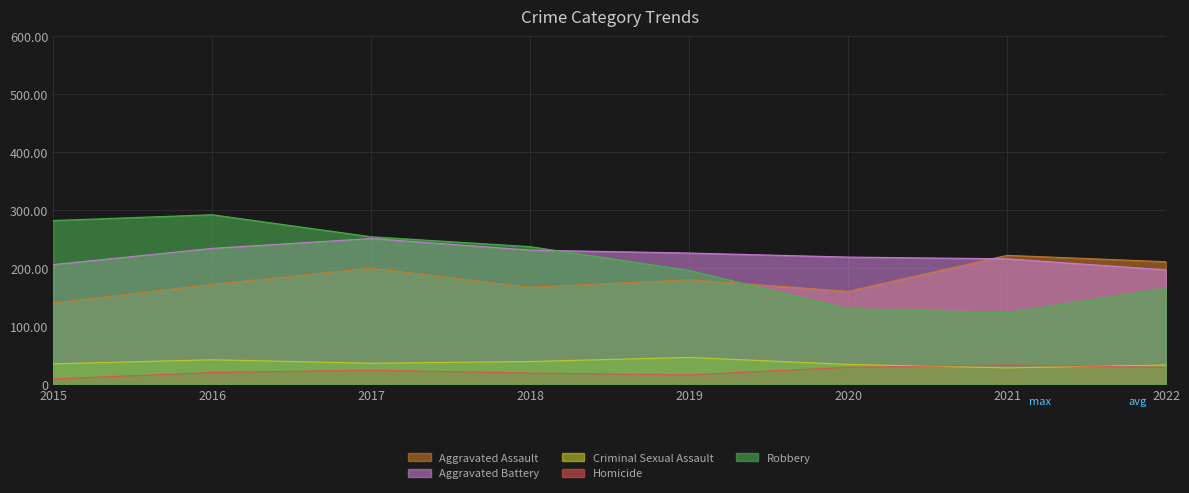

At which category does Aggravated Assault reach its first local valley?

2018